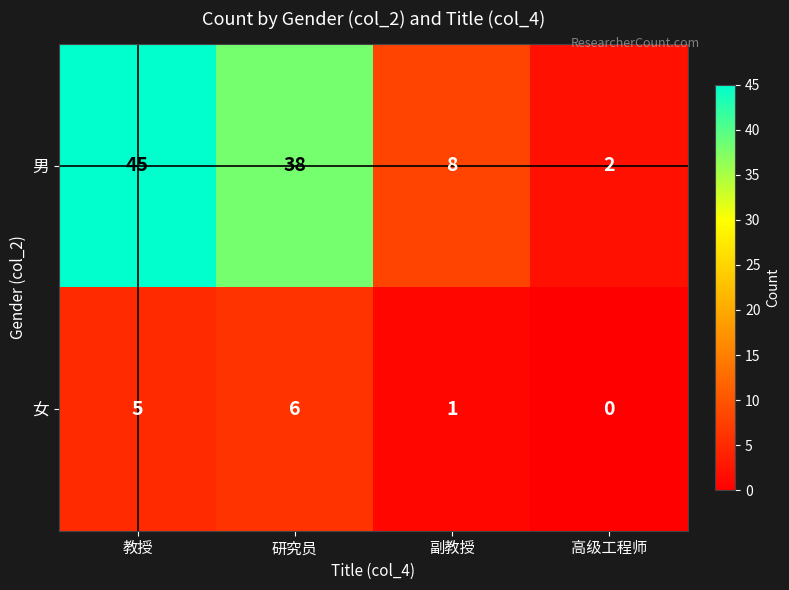

Reading left to right, what are all the values shown in this chart?

男: 教授=45	研究员=38	副教授=8	高级工程师=2
女: 教授=5	研究员=6	副教授=1	高级工程师=0